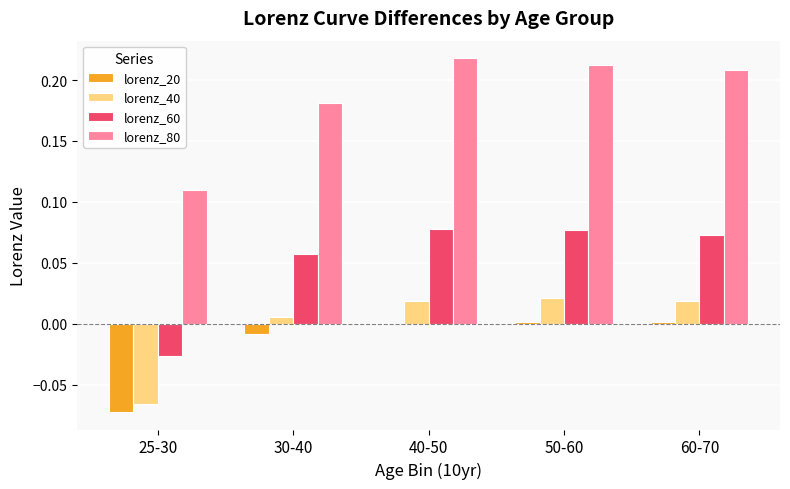

Is the value of lorenz_40 at 60-70 greater than the value of lorenz_60 at 30-40?

No